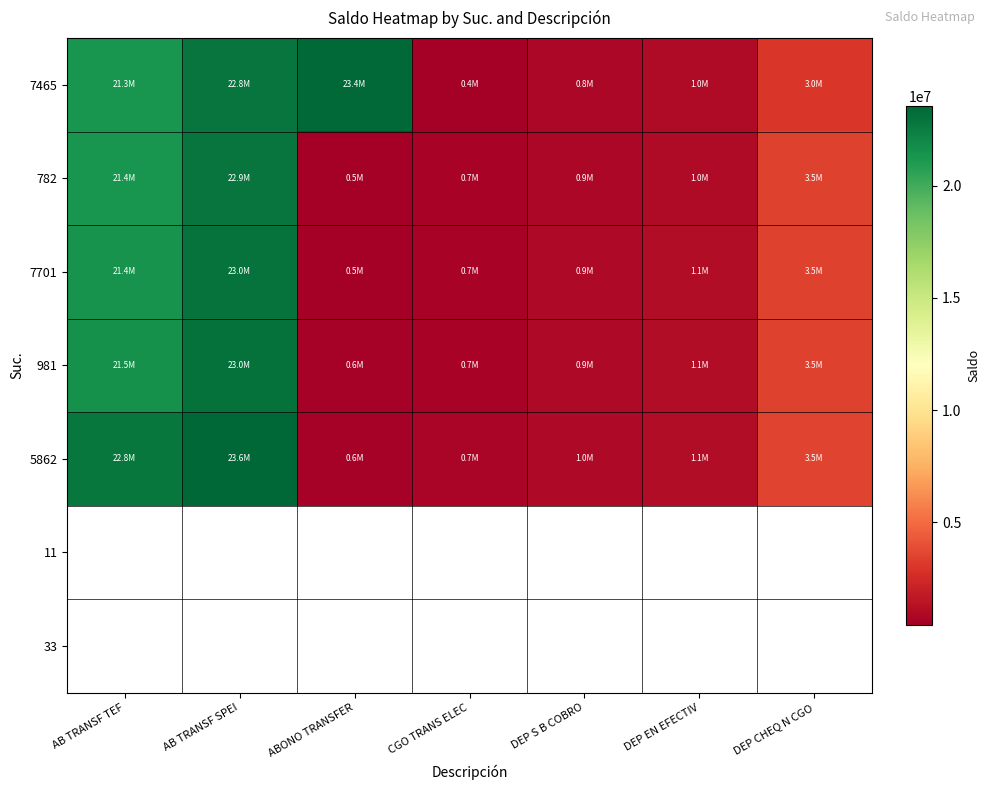

Which series changed the most between ABONO TRANSFER and DEP CHEQ N CGO?

7465